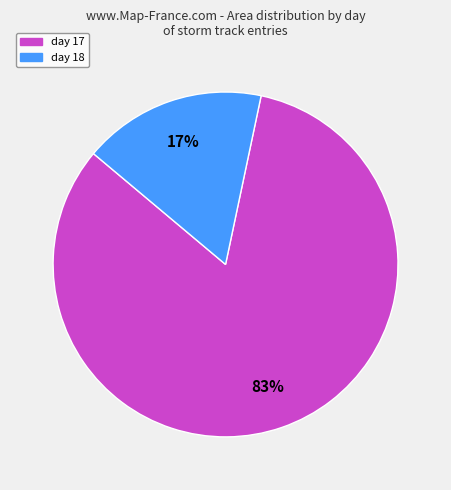

Rank the categories by value from highest to lowest.

day 17, day 18